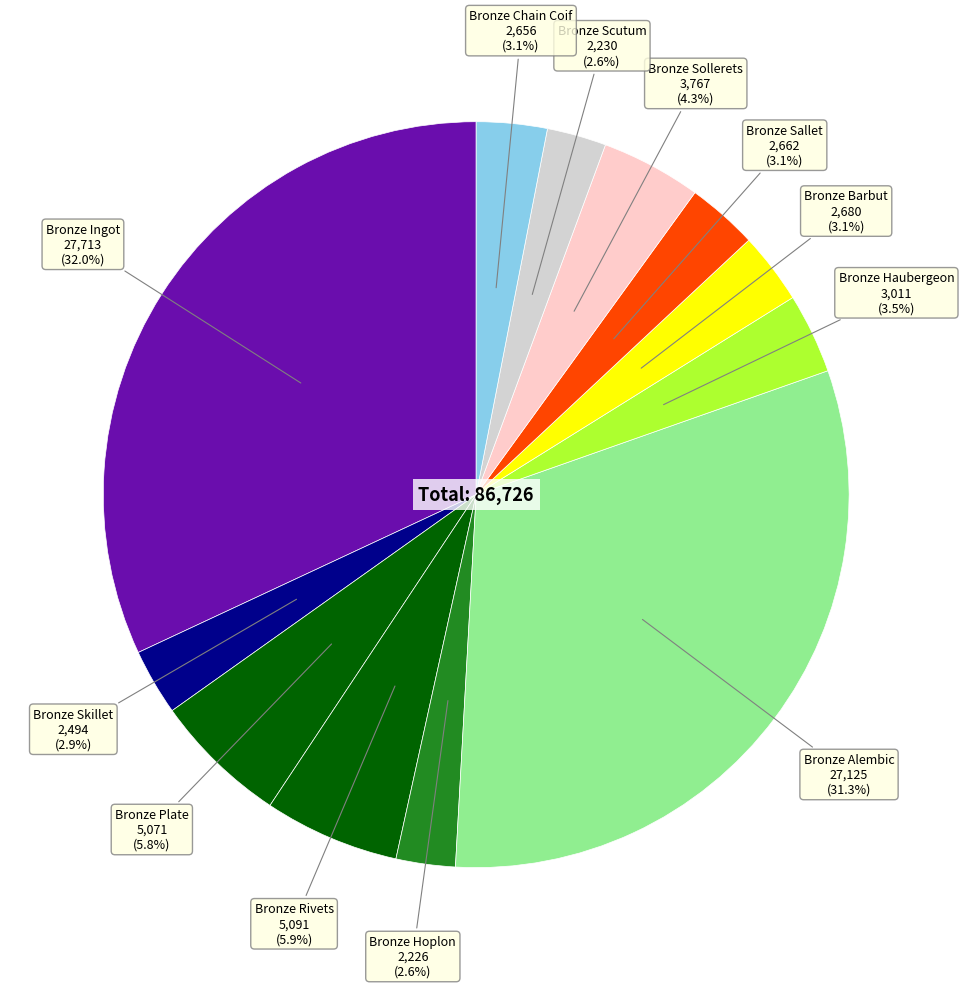

What percentage do Bronze Scutum and Bronze Ingot together represent?

34.5%